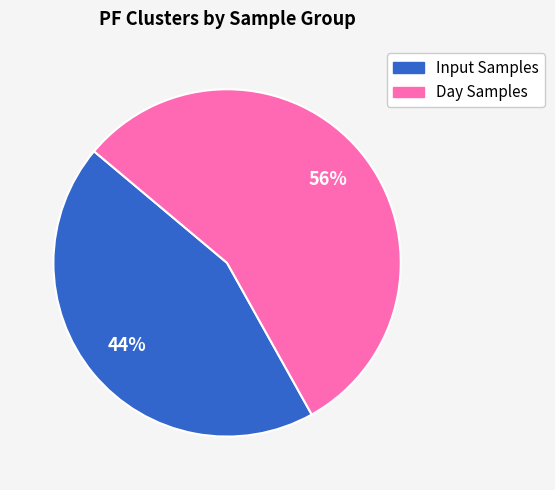

How many slices are in this pie chart?

2